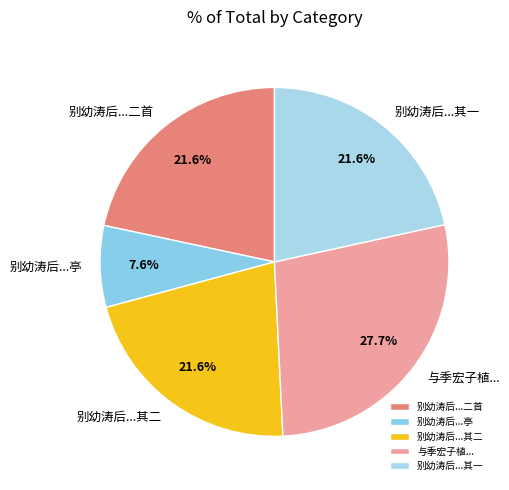

What is the total percentage of 别幼涛后...其二 and 别幼涛后...二首?

43.2%